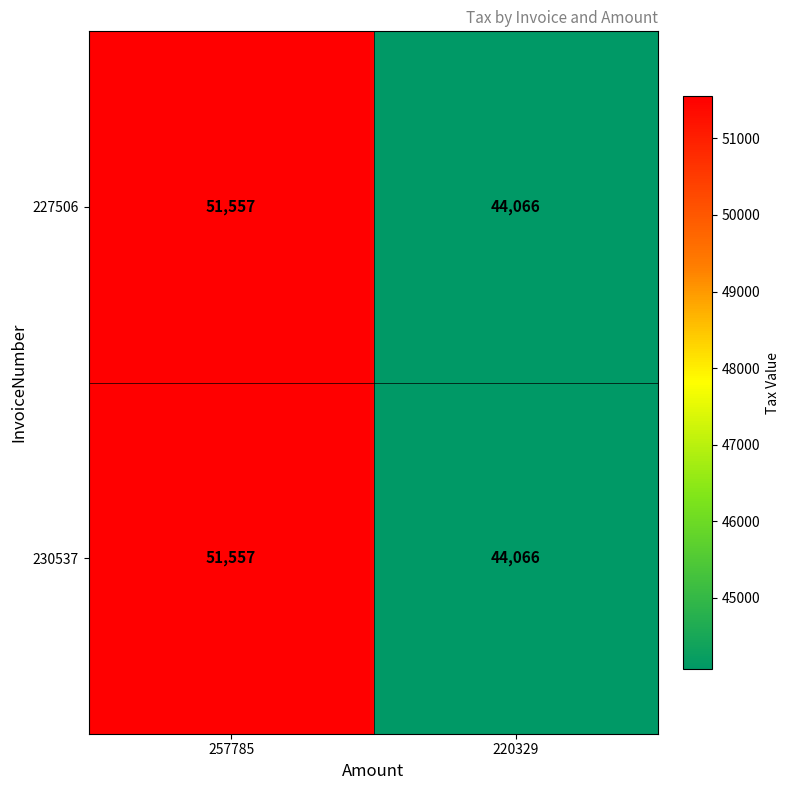

The value of 230537 at 257785 is 20739. True or false?

False